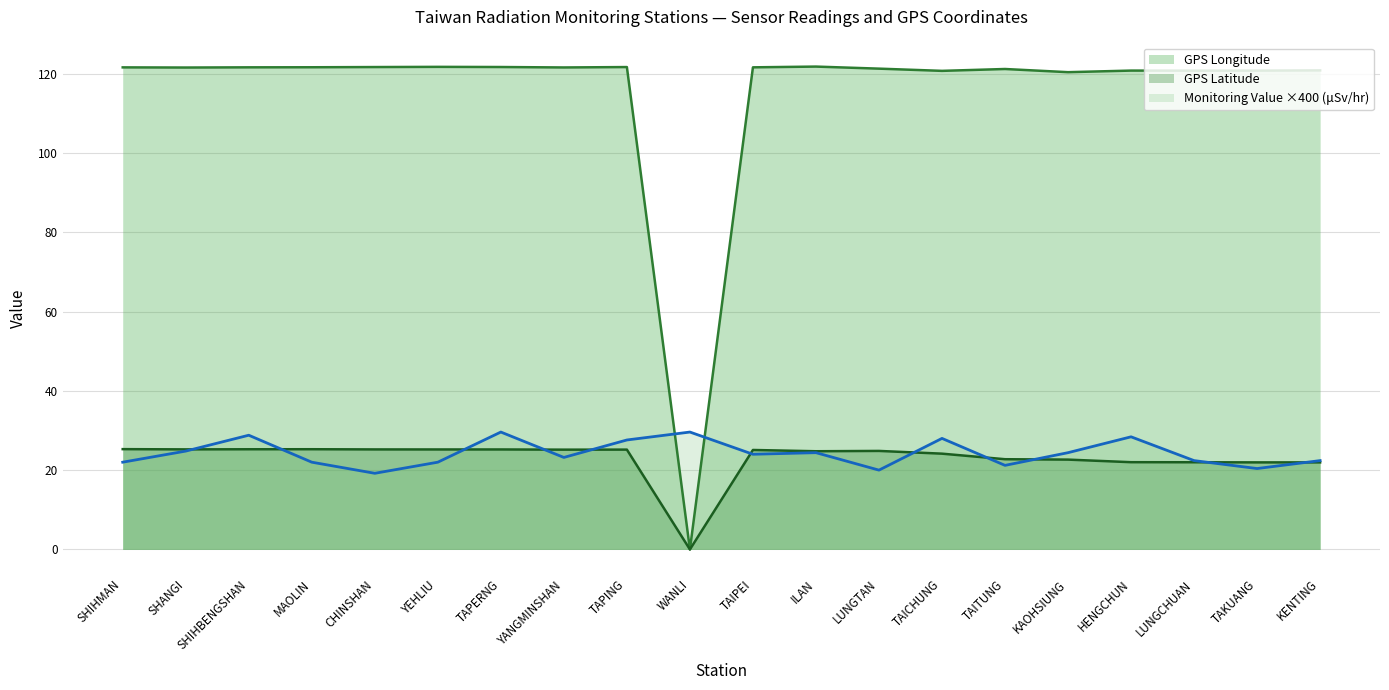

The value at YEHLIU is 22.0. True or false?

True